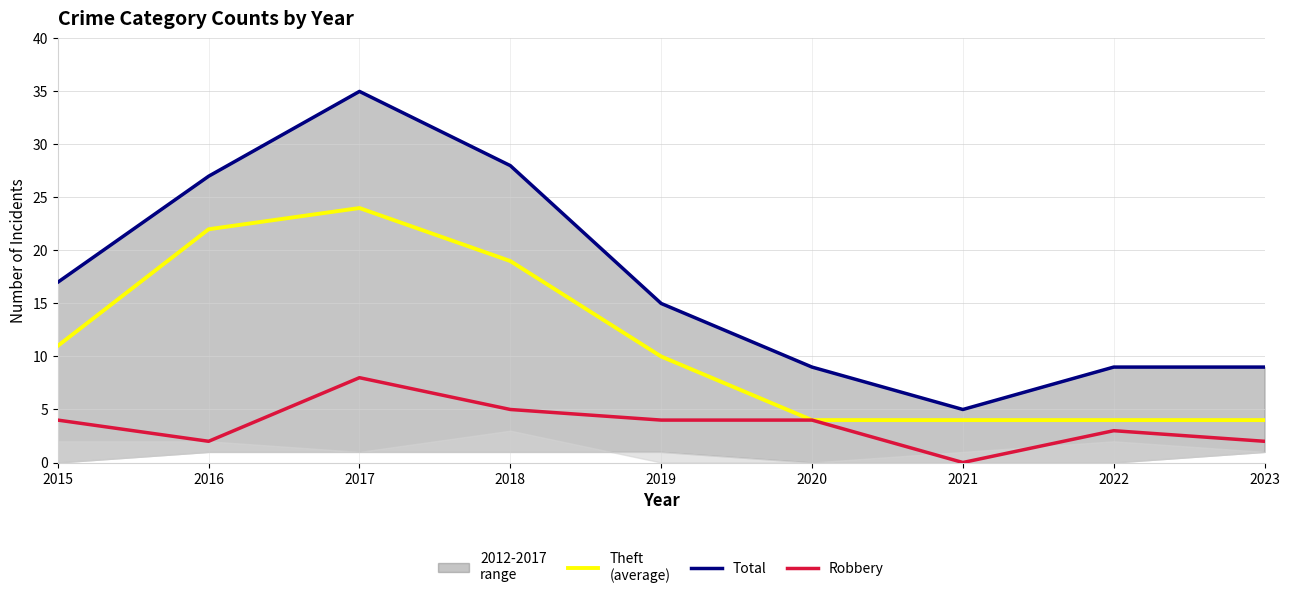

Is it true that Theft
(average) equals 2 at 2022?

False